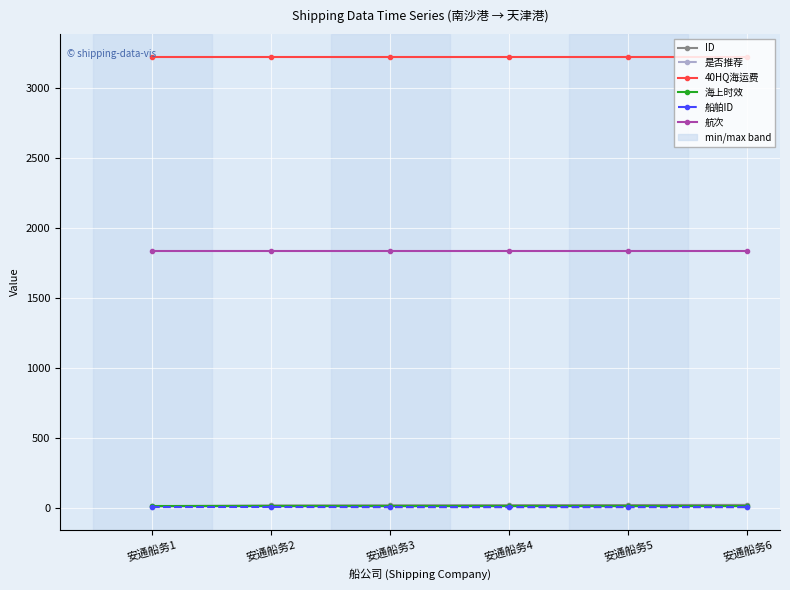

Is the value of ID at 安通船务4 greater than the value of 航次 at 安通船务1?

No